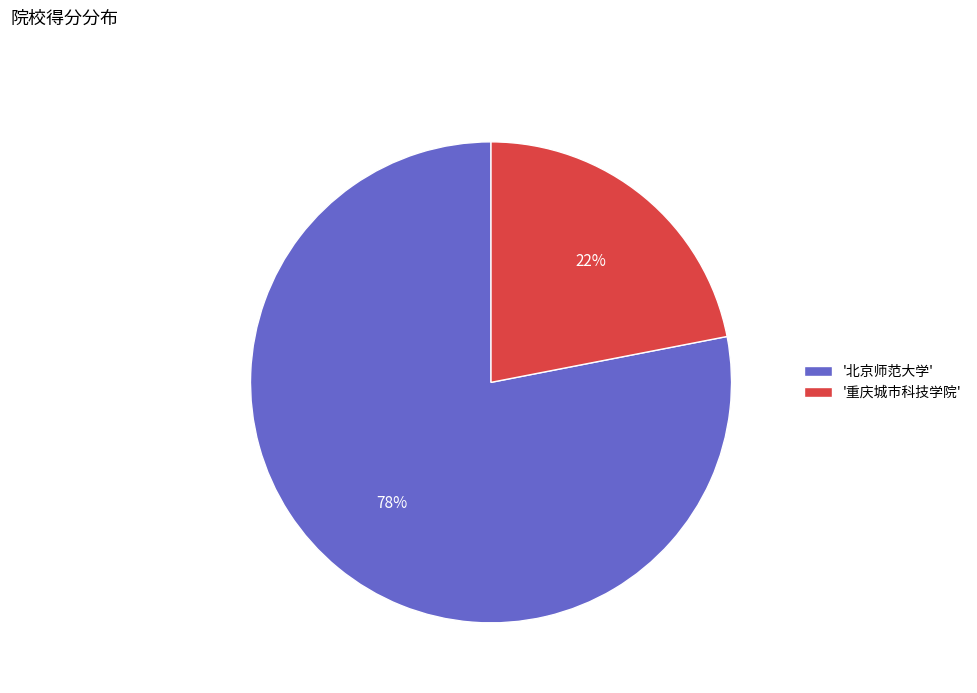

Rank the categories by value from highest to lowest.

'北京师范大学', '重庆城市科技学院'